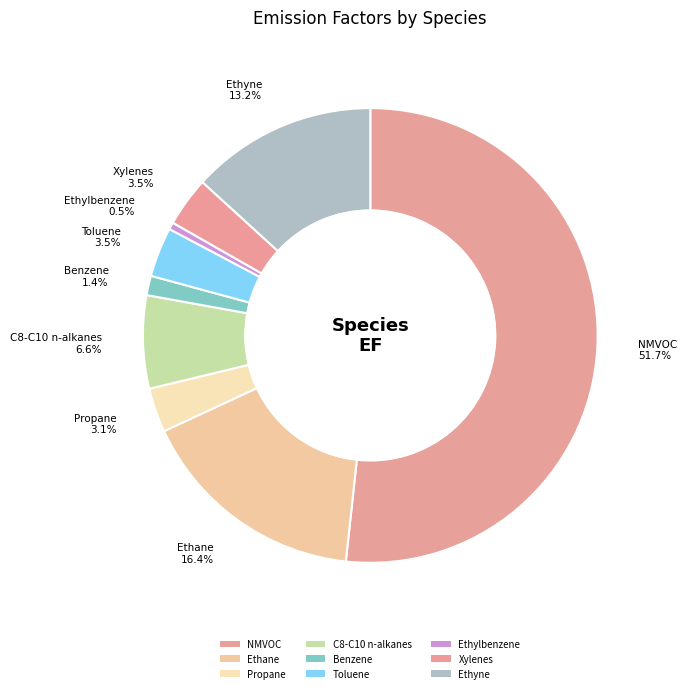

To the nearest percent, what percentage of the pie is C8-C10 n-alkanes?

7%